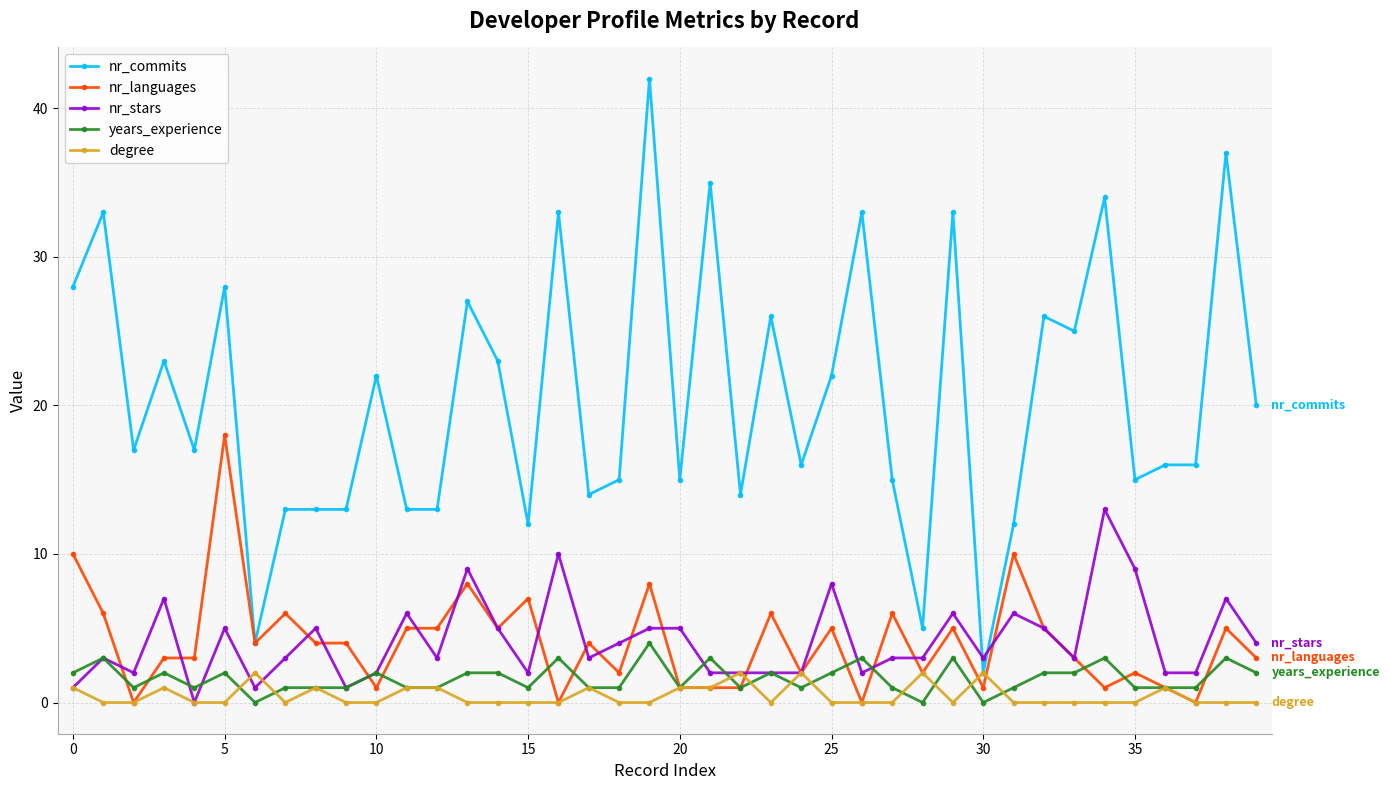

How many categories are shown in the chart?

40